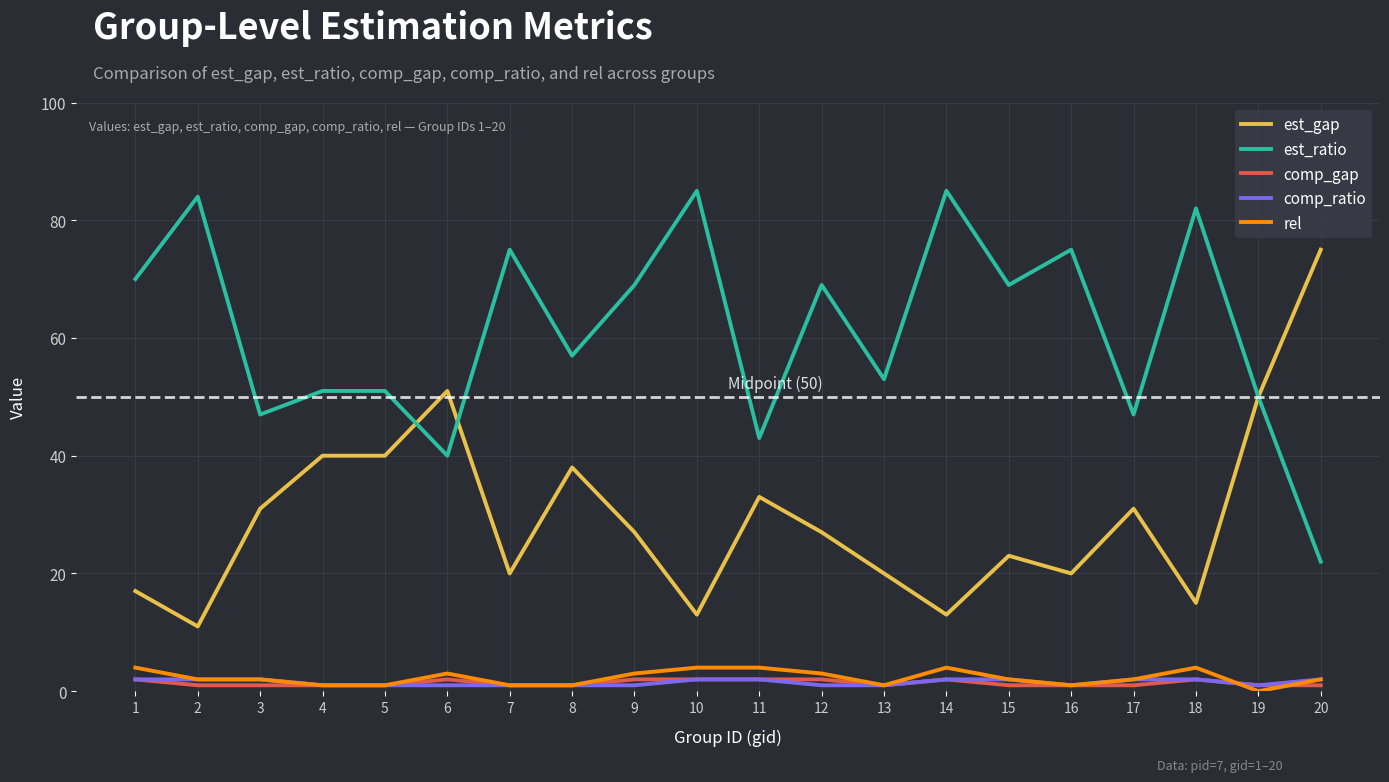

How many lines are shown in the chart?

5